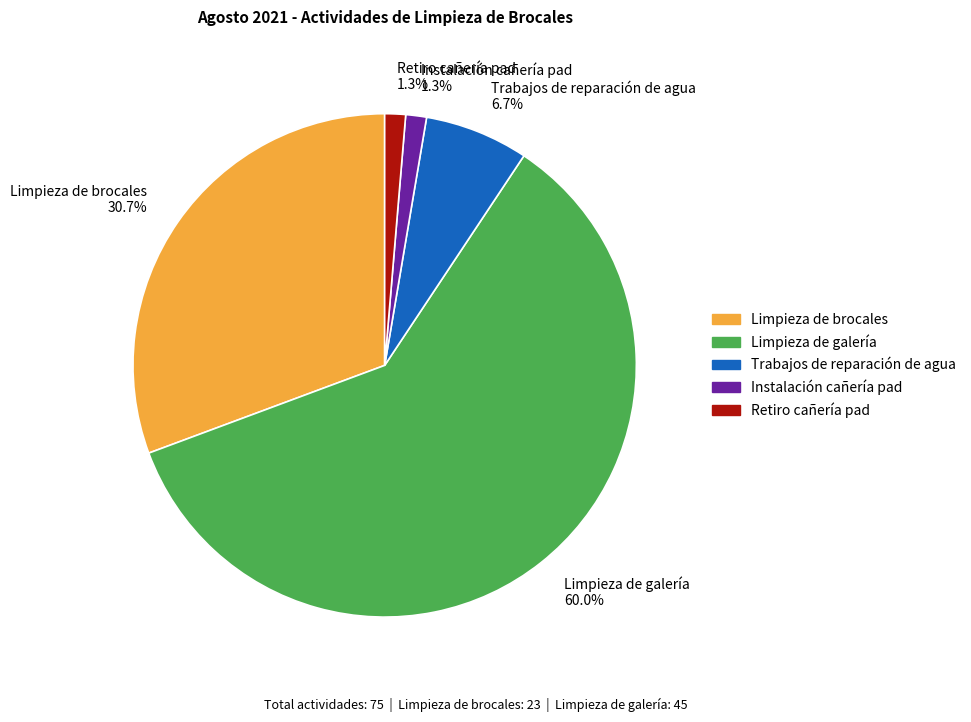

Which category accounts for the majority?

Limpieza de galería